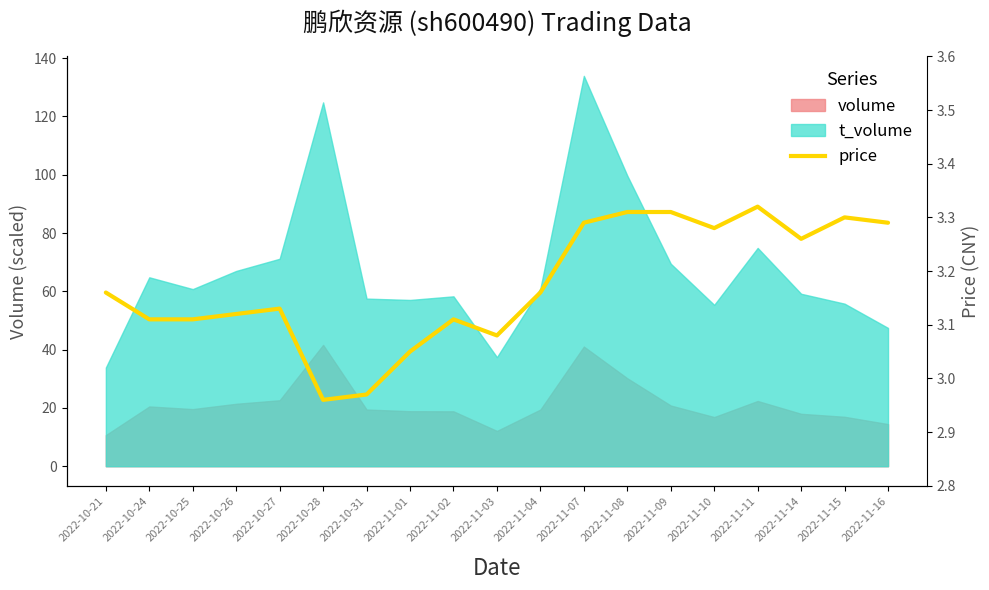

What is the difference between the maximum and minimum values?

0.4